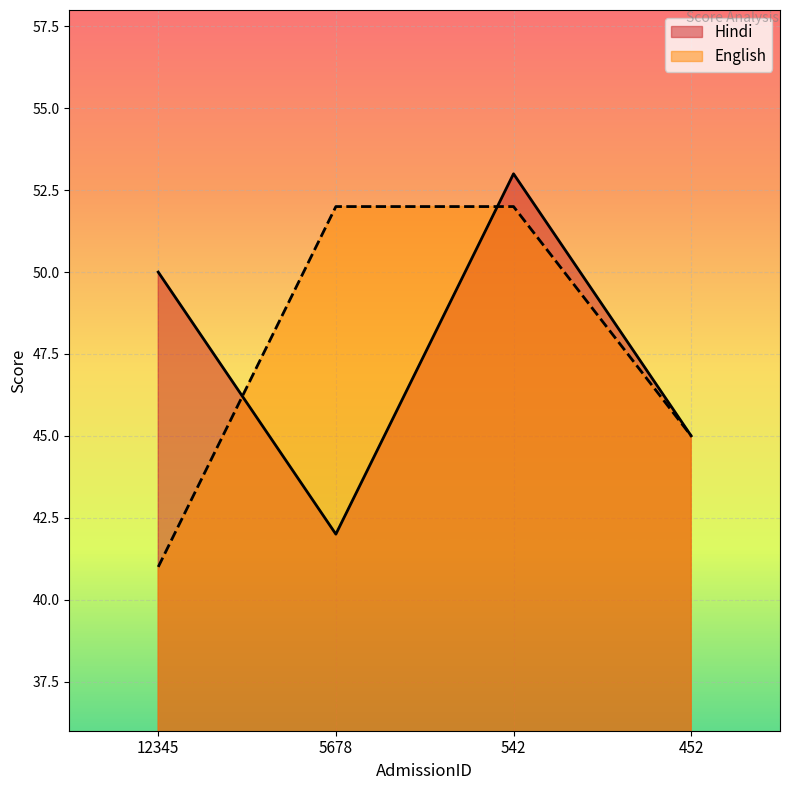

What is the difference between the maximum and minimum values in the Hindi series?

11